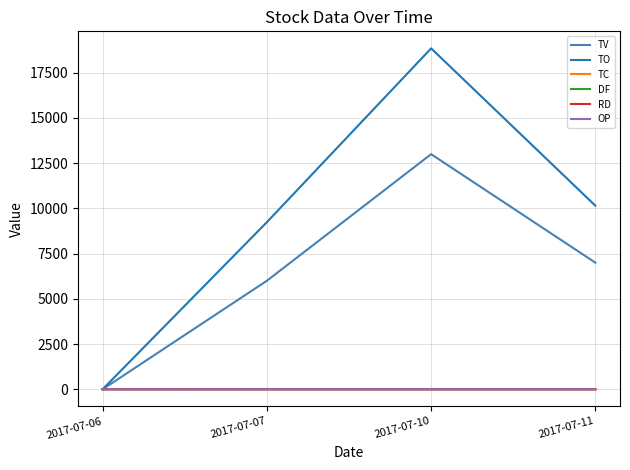

The value of TV at 2017-07-11 is 10838.7. True or false?

False